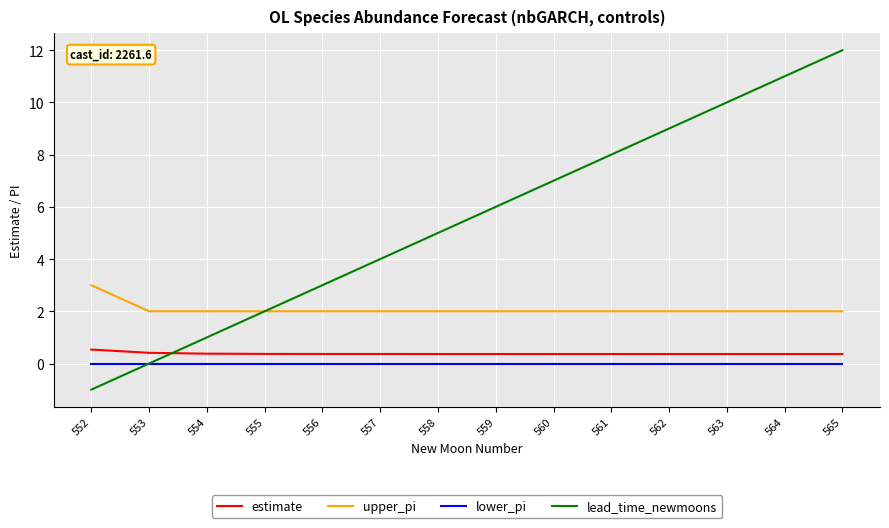

Which series has the largest total across all categories?

lead_time_newmoons